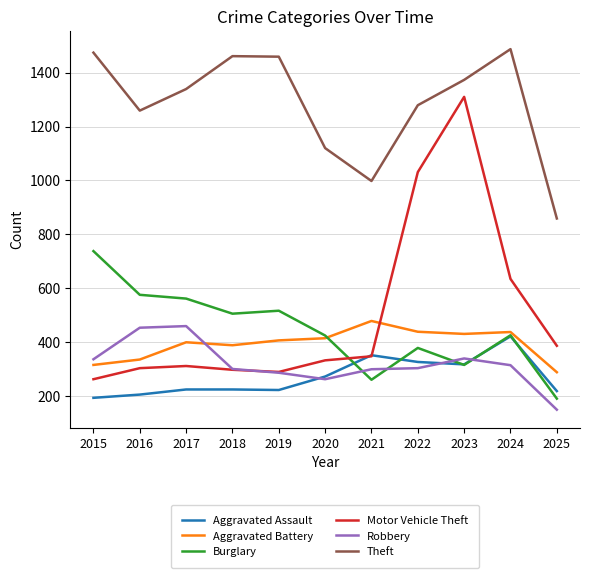

What is the approximate value of Burglary at 2021?

261